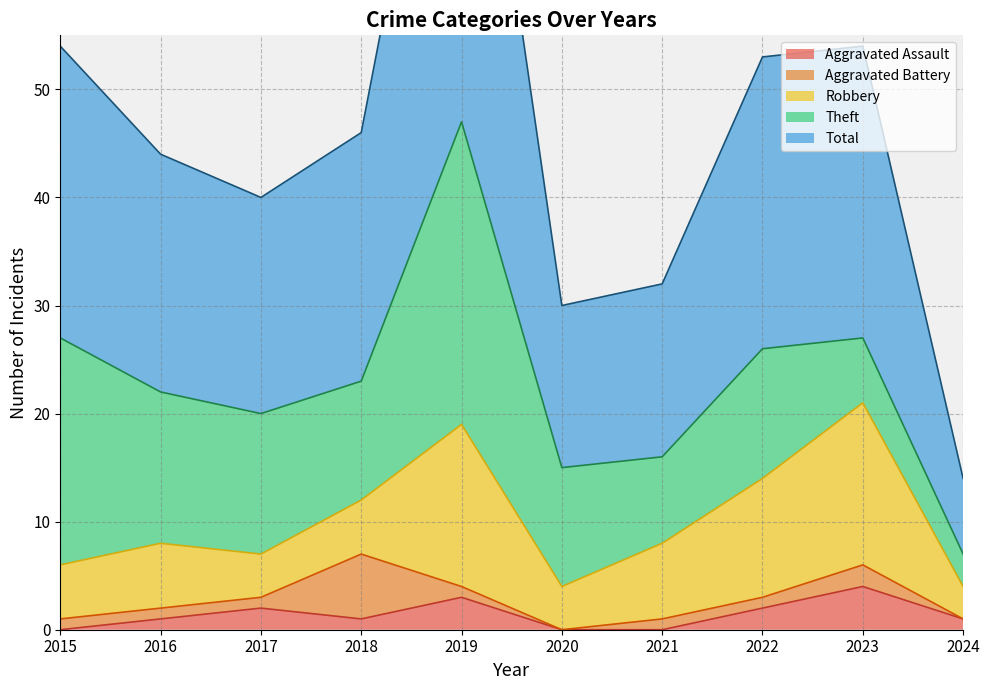

Which series has the widest spread of values?

Total